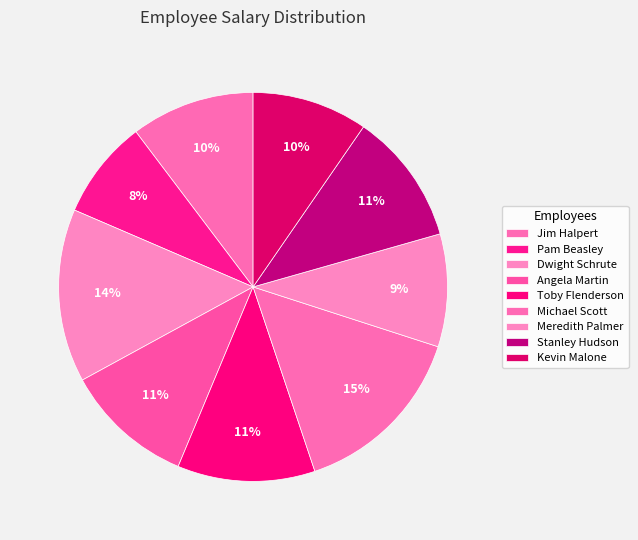

How many slices are in this pie chart?

9